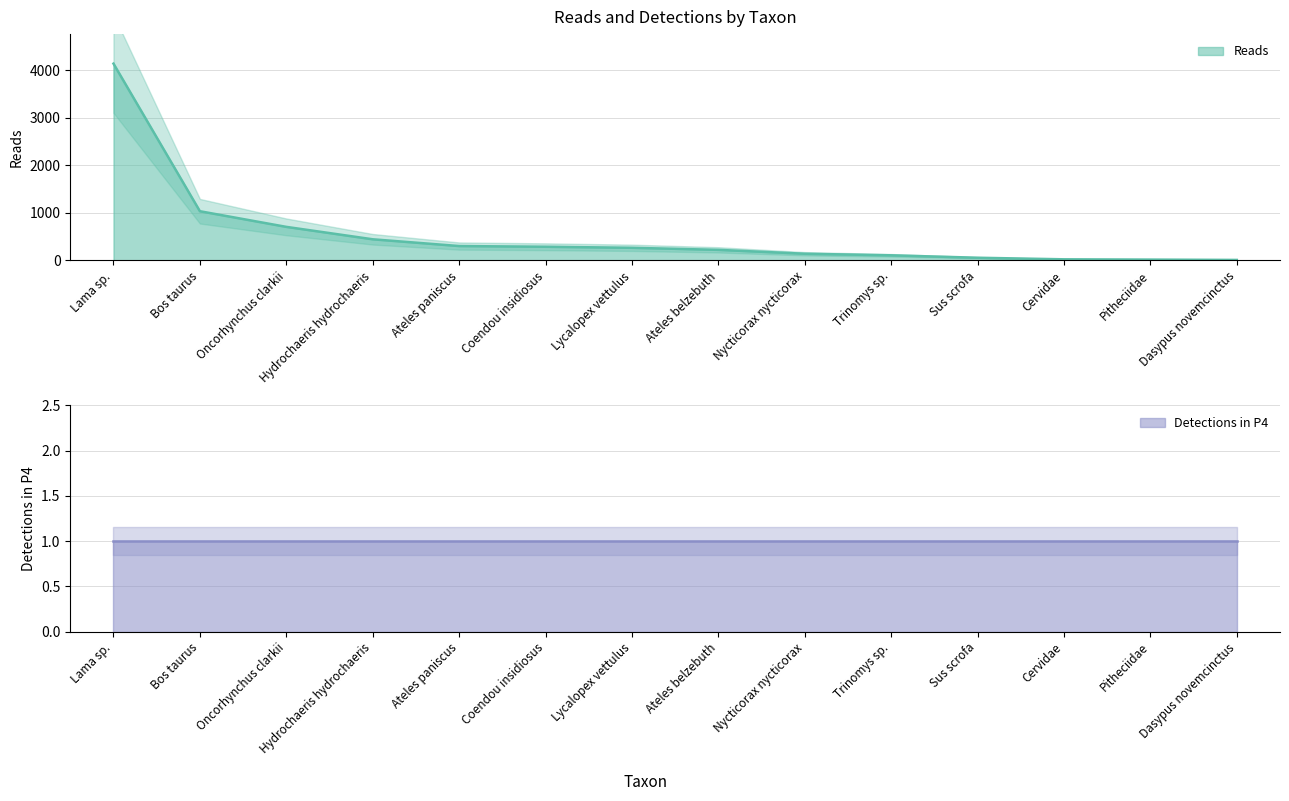

How many data points does each series have?

14